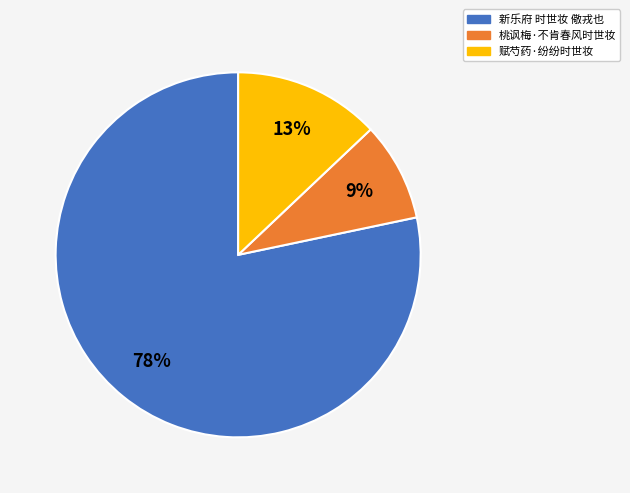

Which slice is the smallest?

桃讽梅·不肯春风时世妆